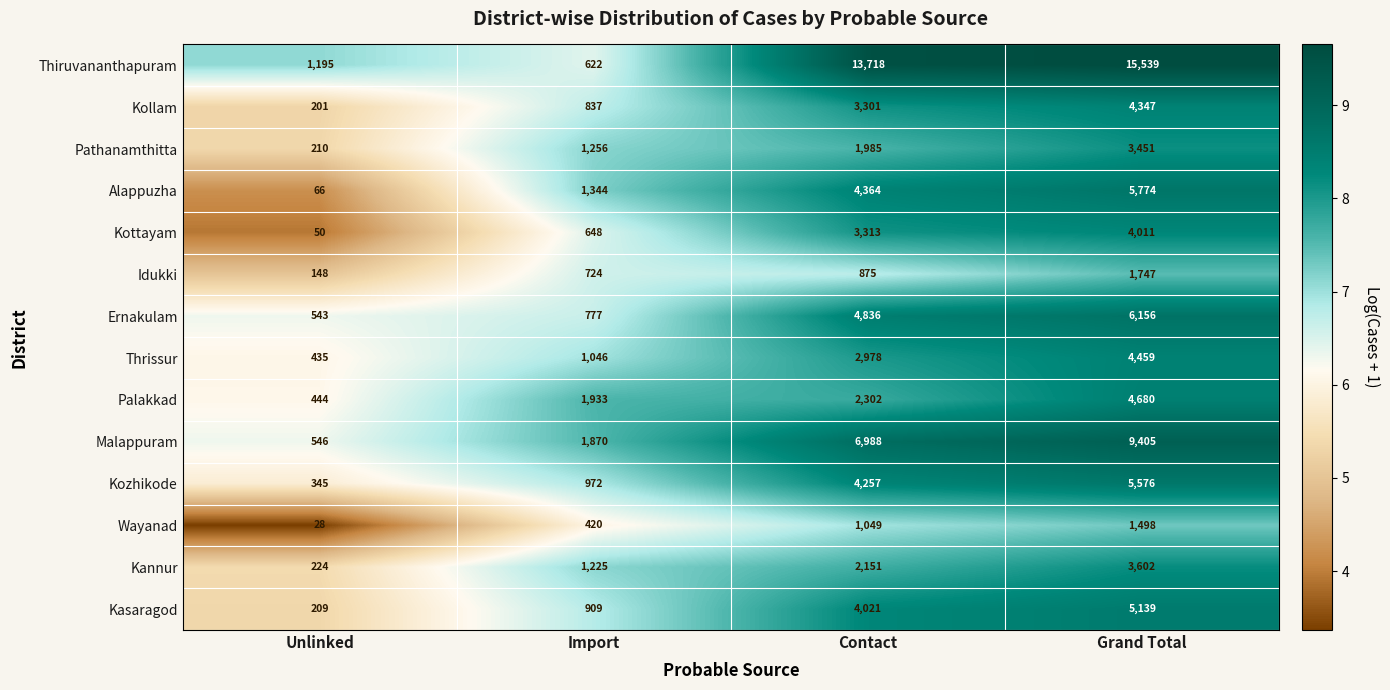

Count the number of data series in this chart.

14